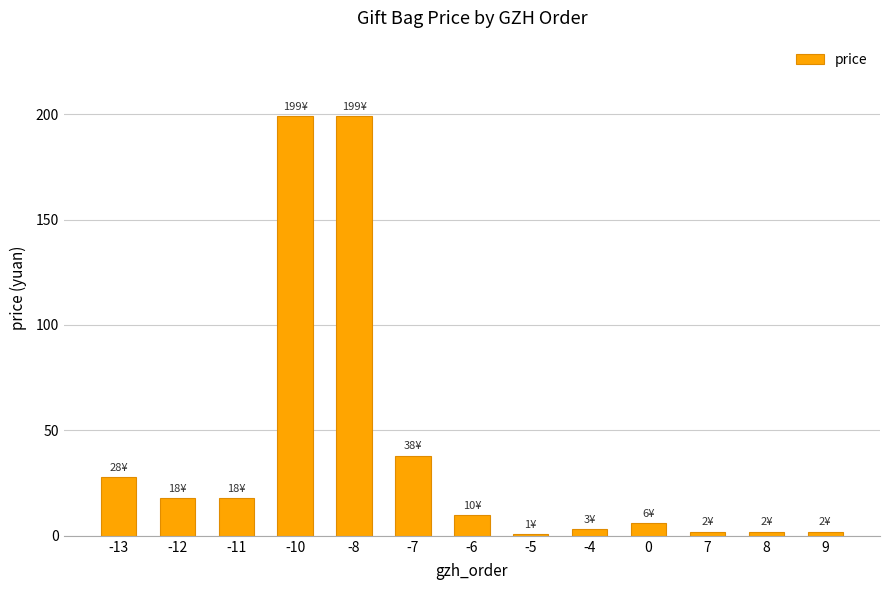

At which category does the chart reach its peak across all series?

-10